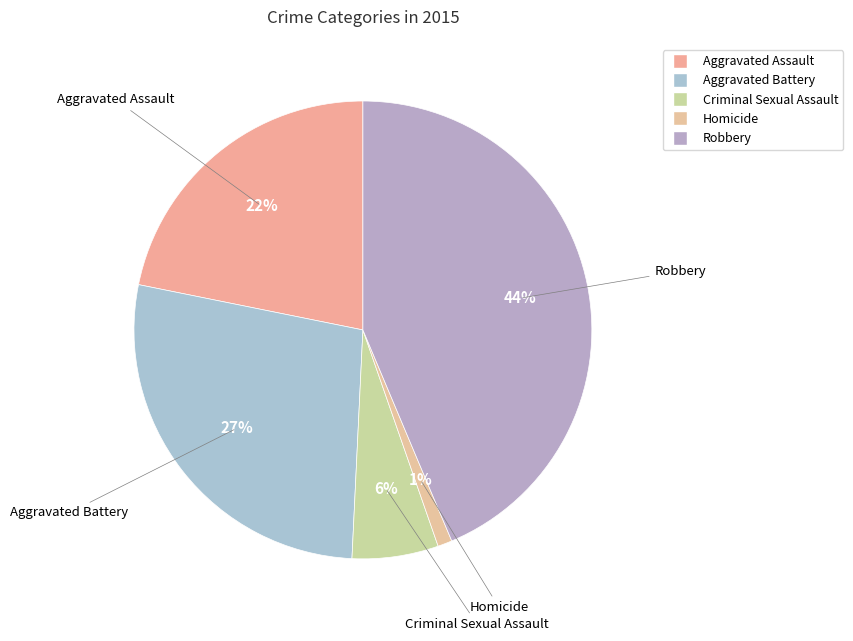

Do Criminal Sexual Assault and Aggravated Assault together represent more than half of the pie?

No